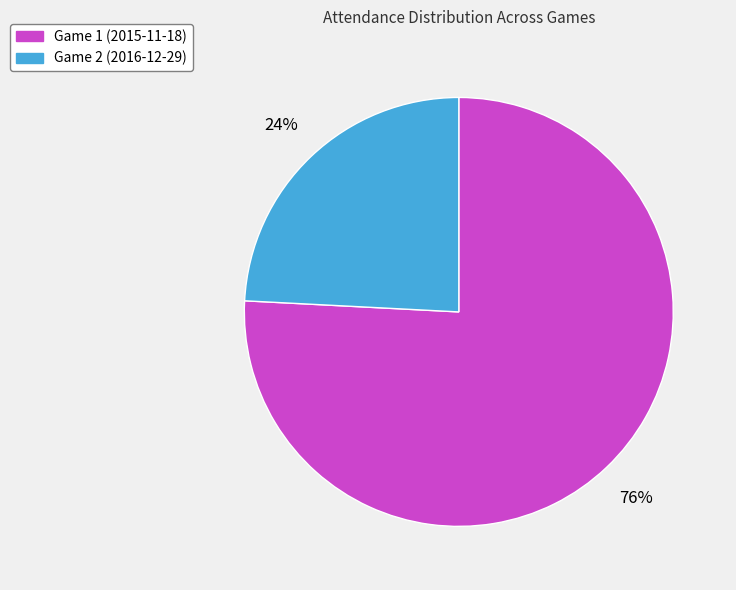

To the nearest percent, what is the combined percentage of Game 2 (2016-12-29) and Game 1 (2015-11-18)?

100%